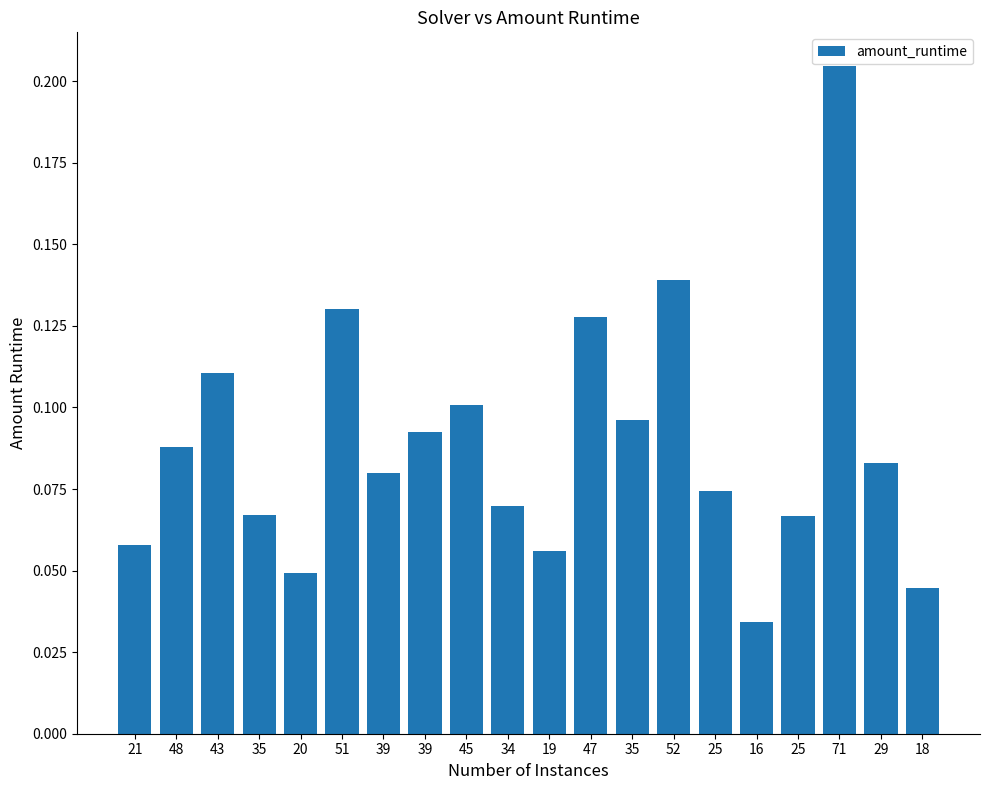

Are the bars horizontal?

No